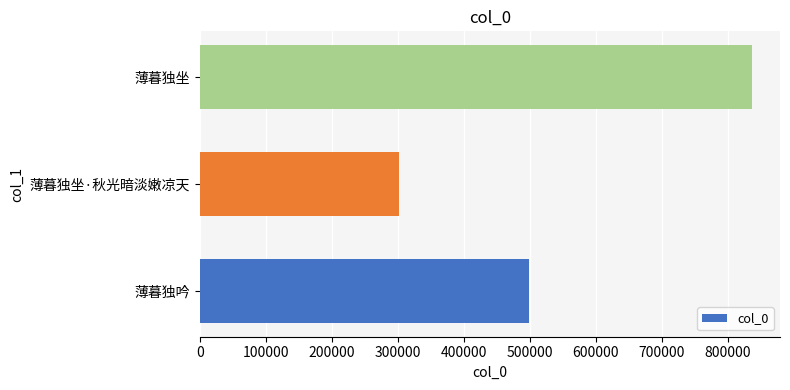

Which has a higher value, 薄暮独坐 or 薄暮独坐·秋光暗淡嫩凉天?

薄暮独坐